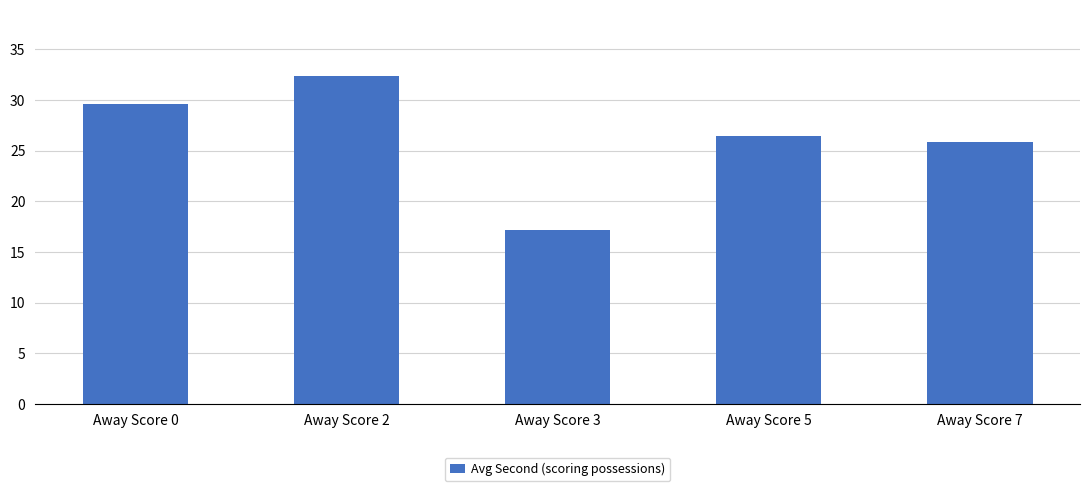

Rank the categories by value from lowest to highest.

Away Score 3, Away Score 7, Away Score 5, Away Score 0, Away Score 2